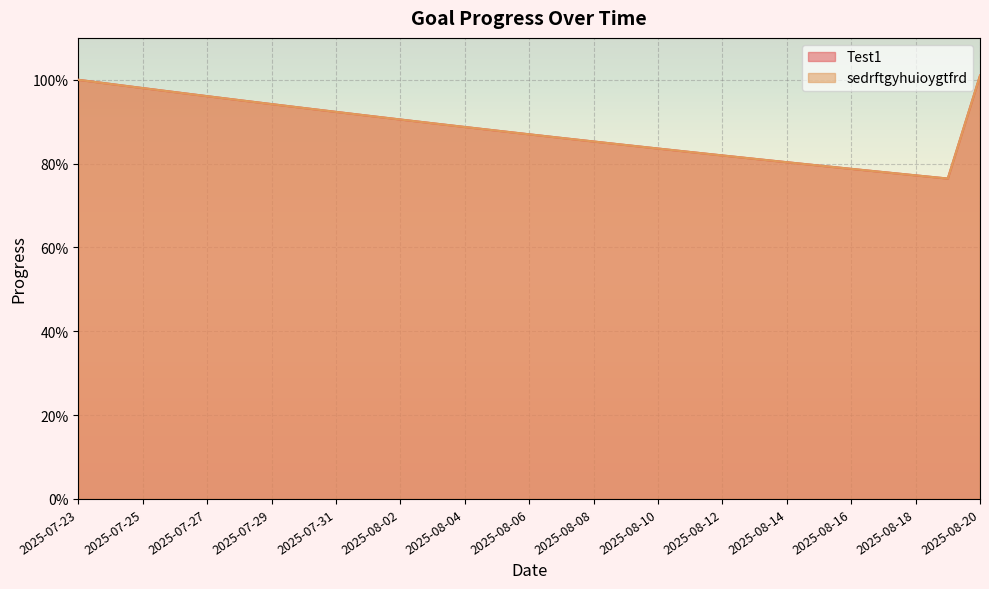

What is the label of the 11th point from the right?

2025-08-10